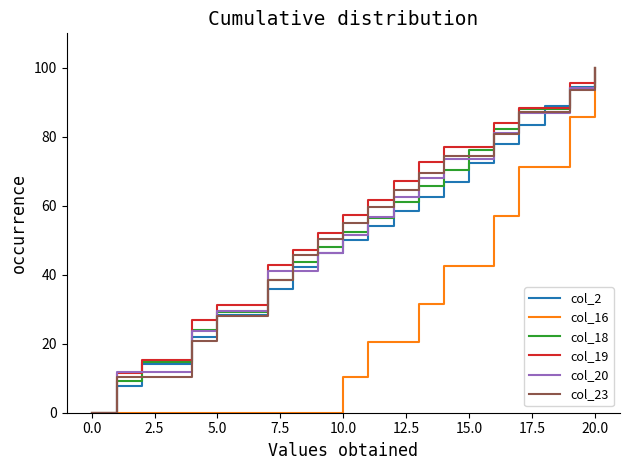

What is the highest value of the col_18 series?

100.0